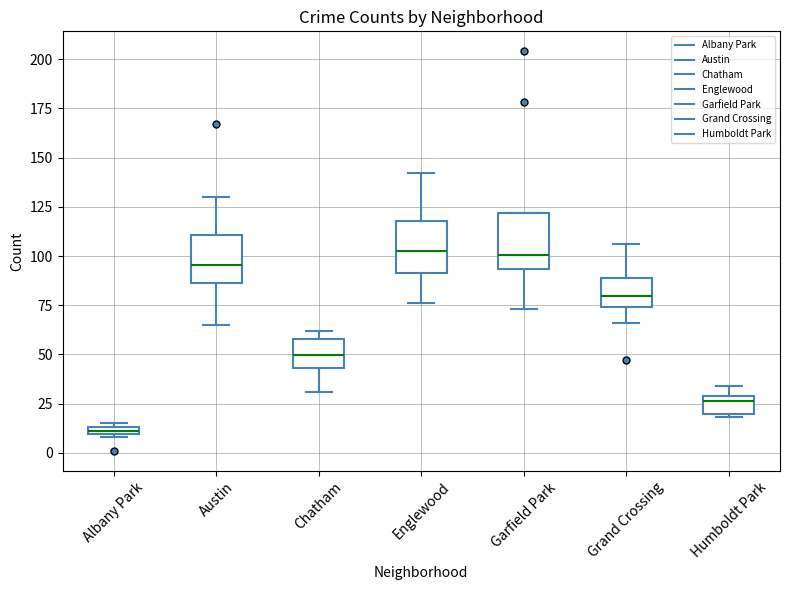

Which box's median line is the lowest?

Albany Park